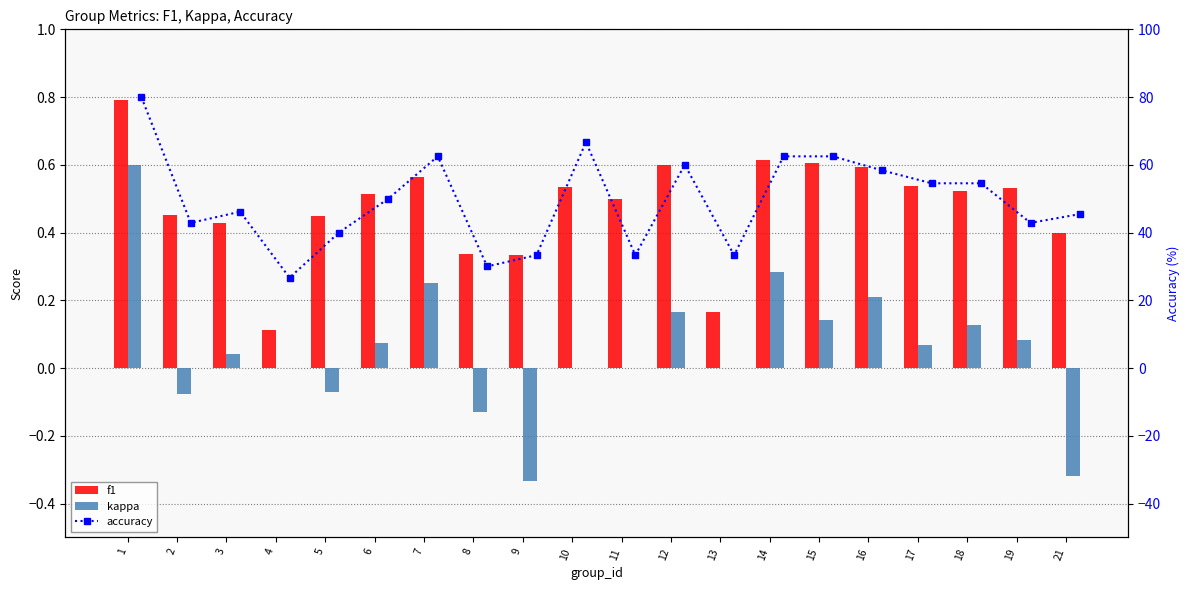

What is the minimum value shown in the chart?

-0.3